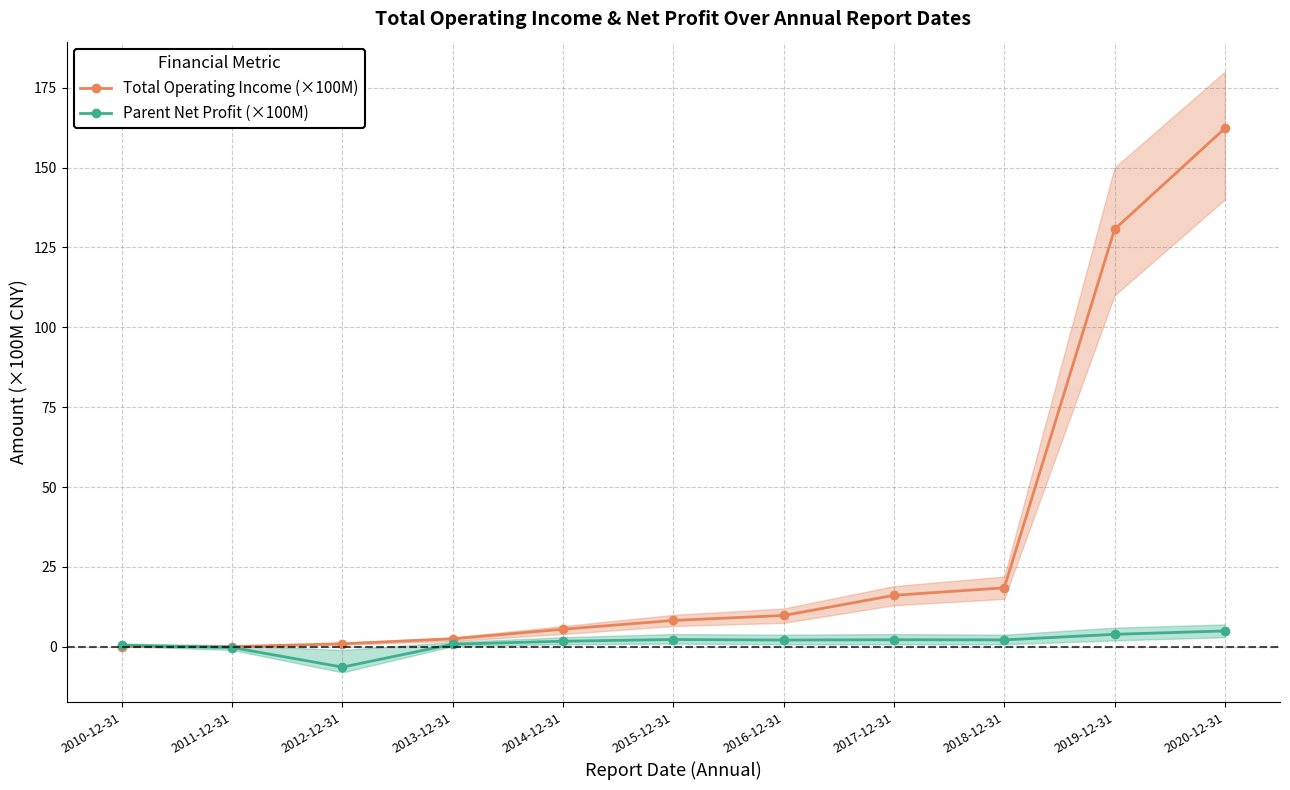

What is the lowest value of the Total Operating Income (×100M) series?

0.1